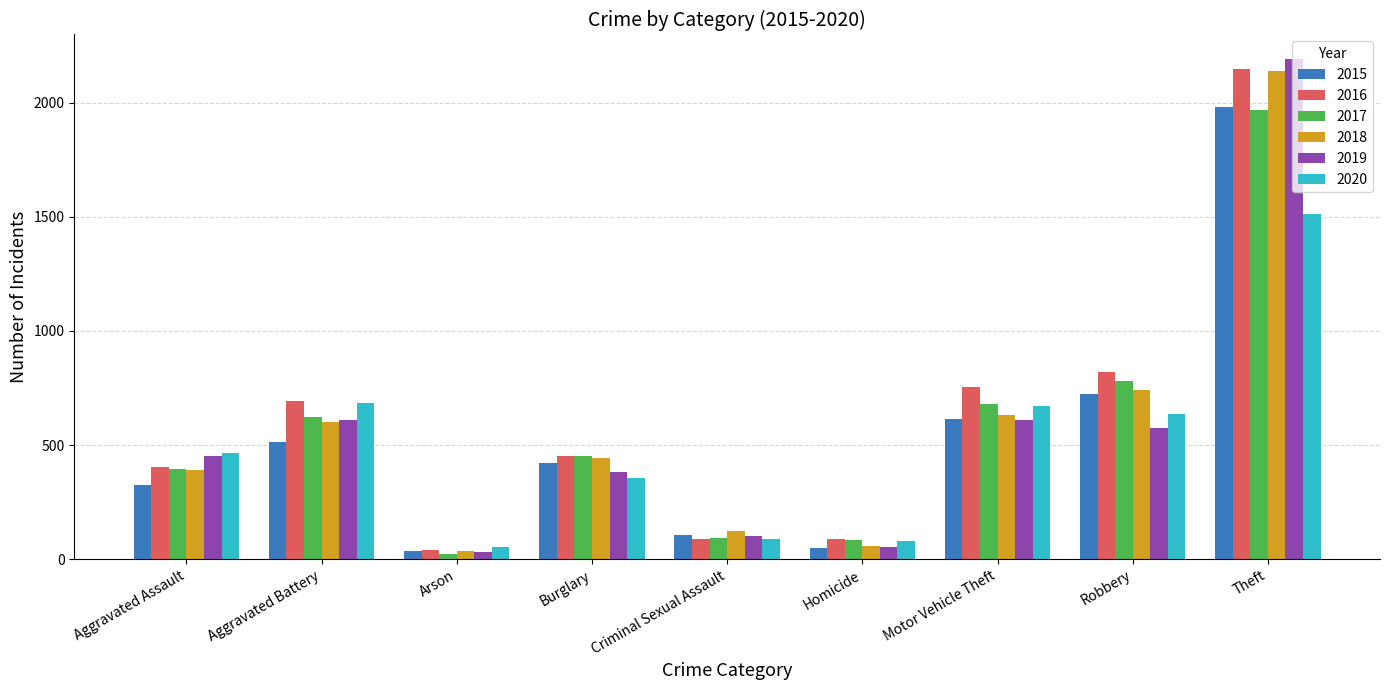

At which category is the sum across all series the highest?

Theft